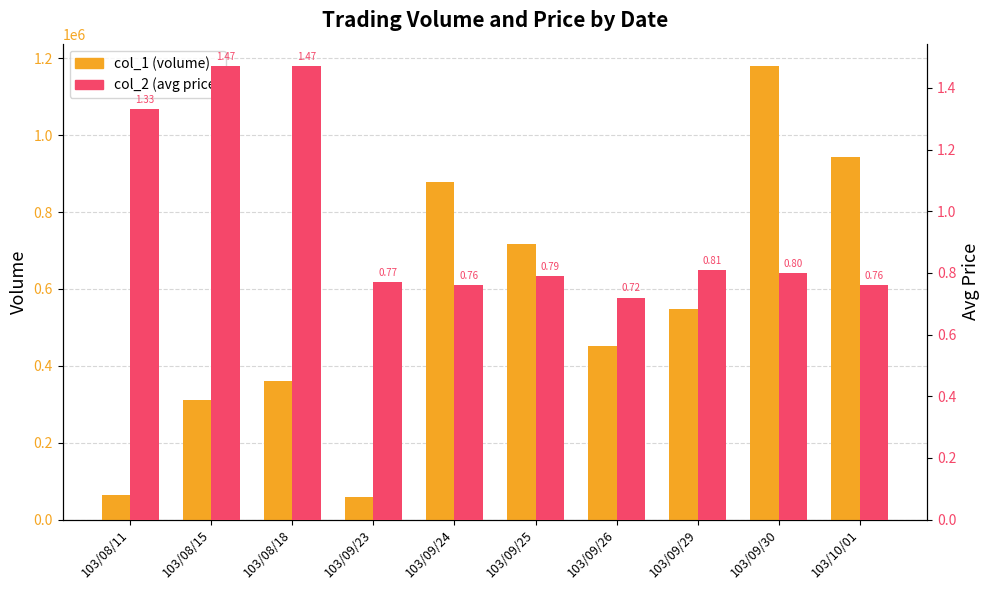

What is the lowest value of the col_1 (volume) series?

59000.0